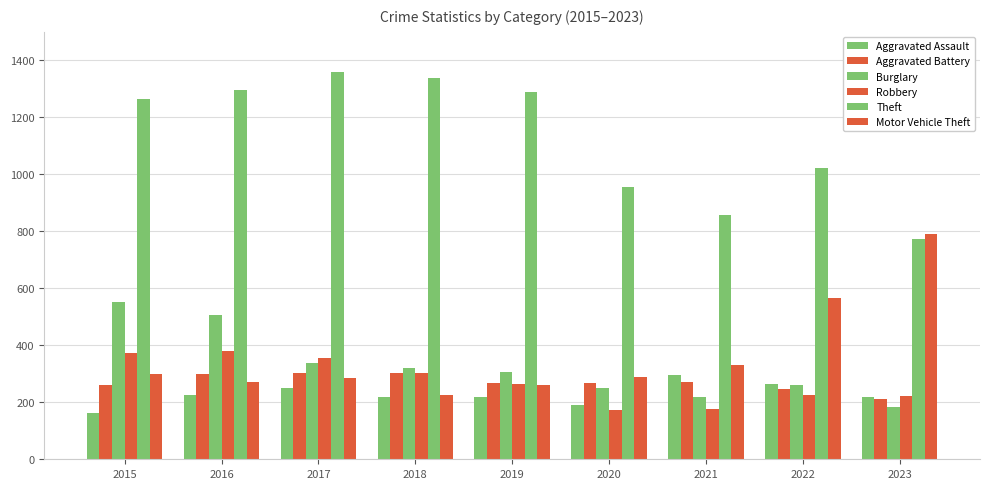

Which series has the widest spread of values?

Theft